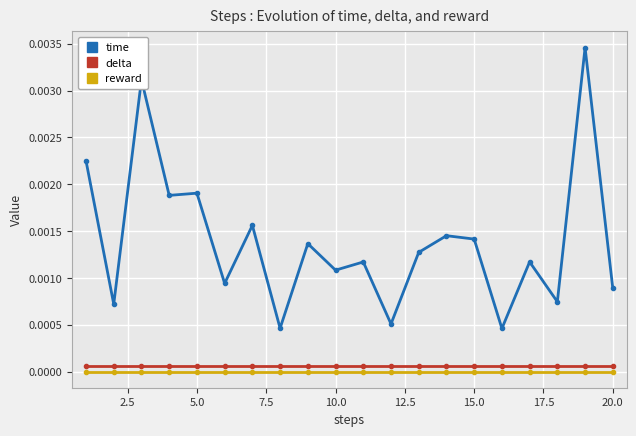

Which series has the largest range (max minus min)?

time